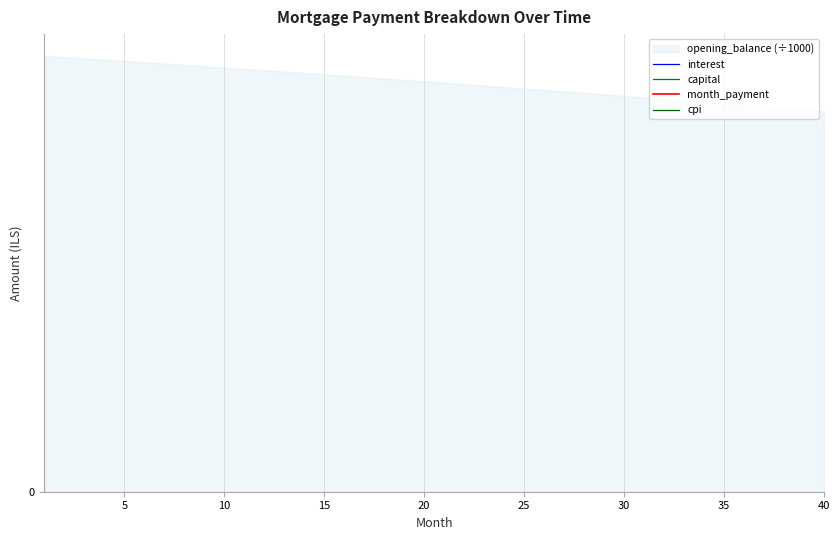

How many lines are shown in the chart?

4